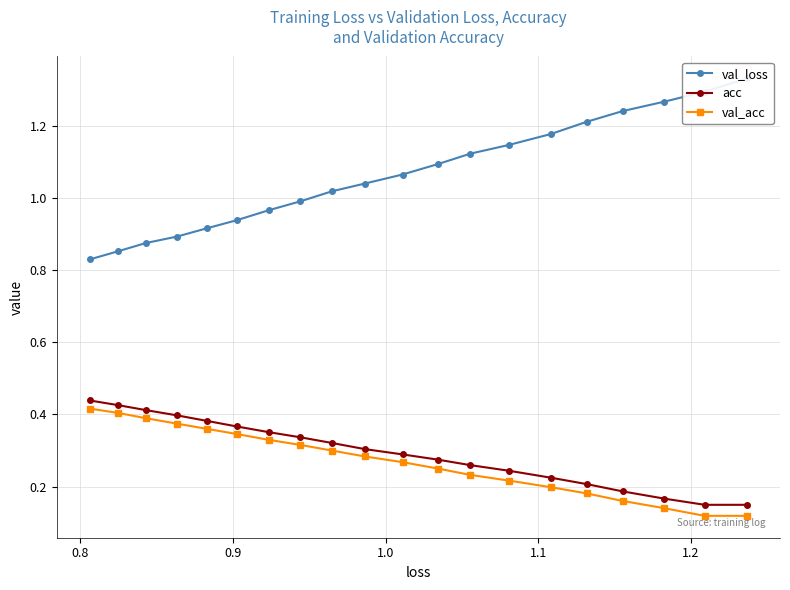

What is the total value across all series at 0.9?

1.6